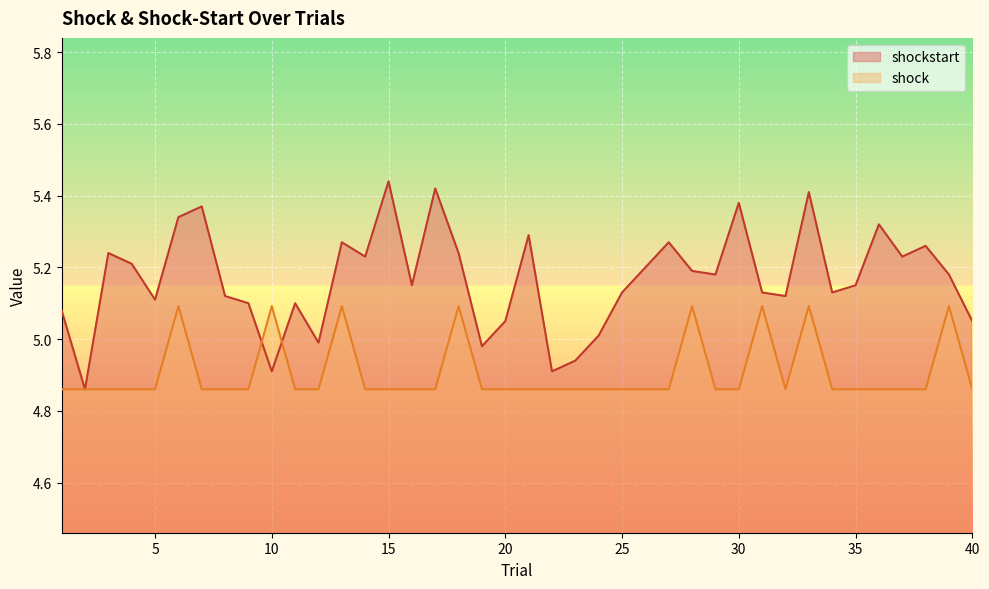

List the series in order of their overall mean, highest first.

shockstart, shock